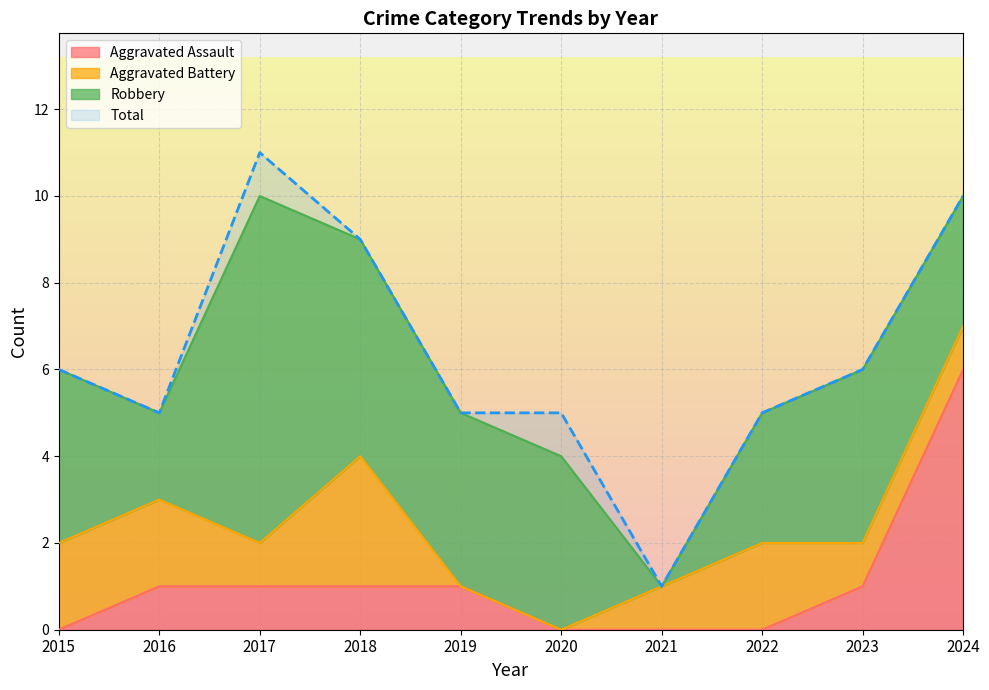

What is the sum of all Aggravated Assault values?

11